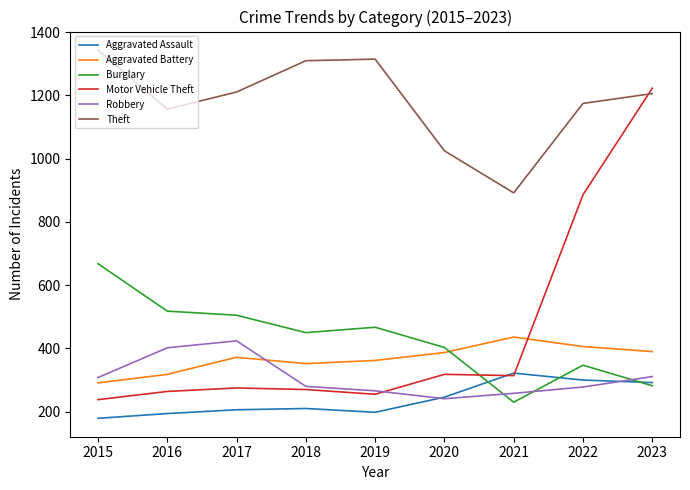

True or false: Robbery and Motor Vehicle Theft cross at least once.

True